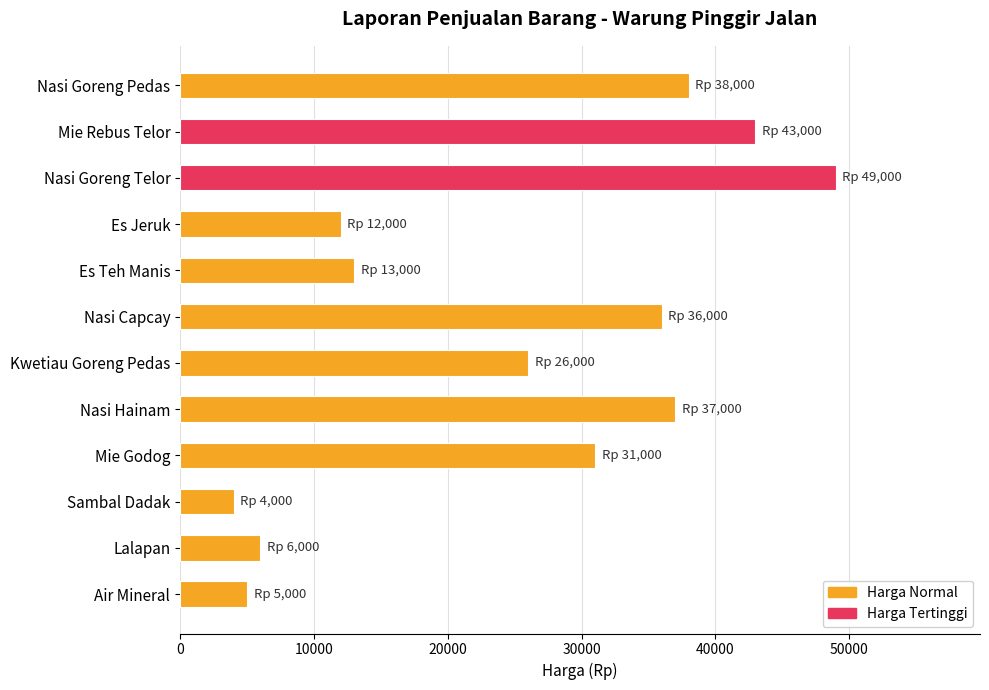

What is the change in value from Nasi Goreng Pedas to Nasi Goreng Telor?

+11000